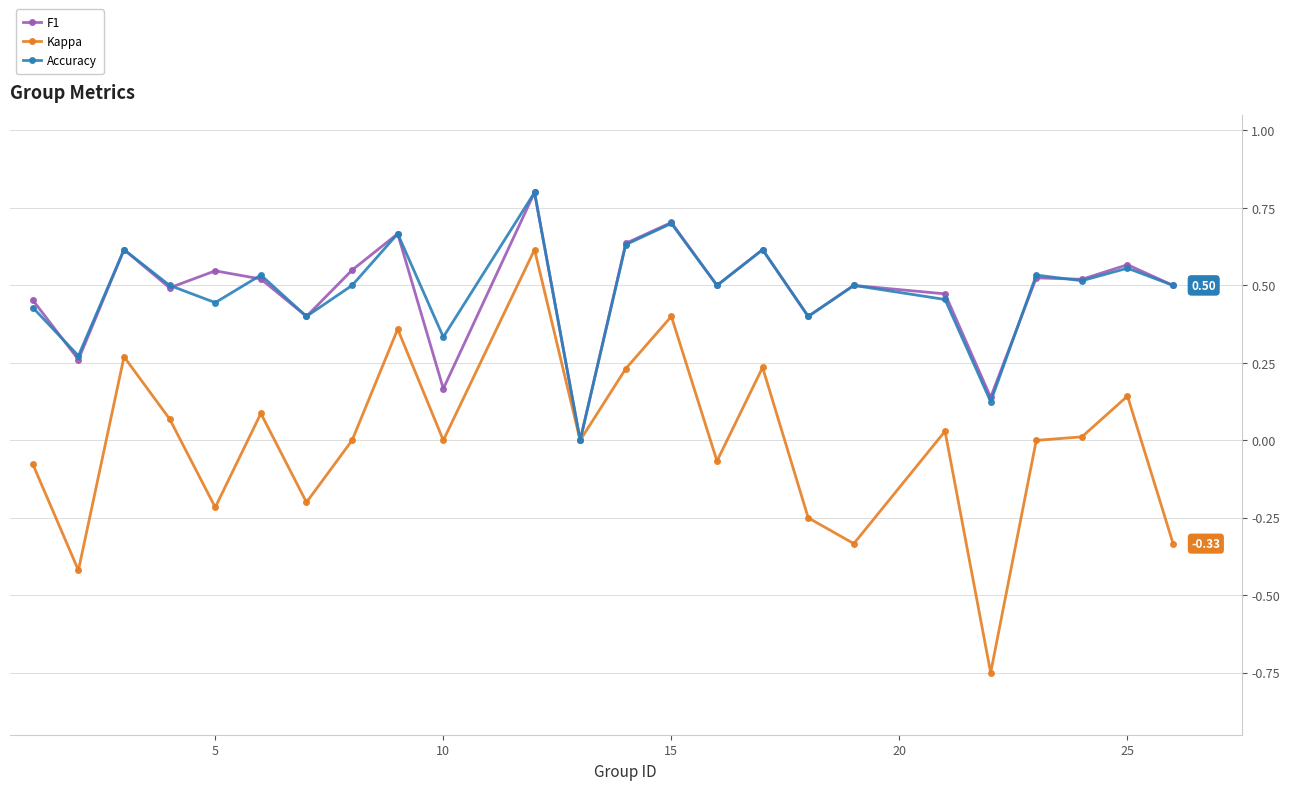

Count the number of data series in this chart.

3